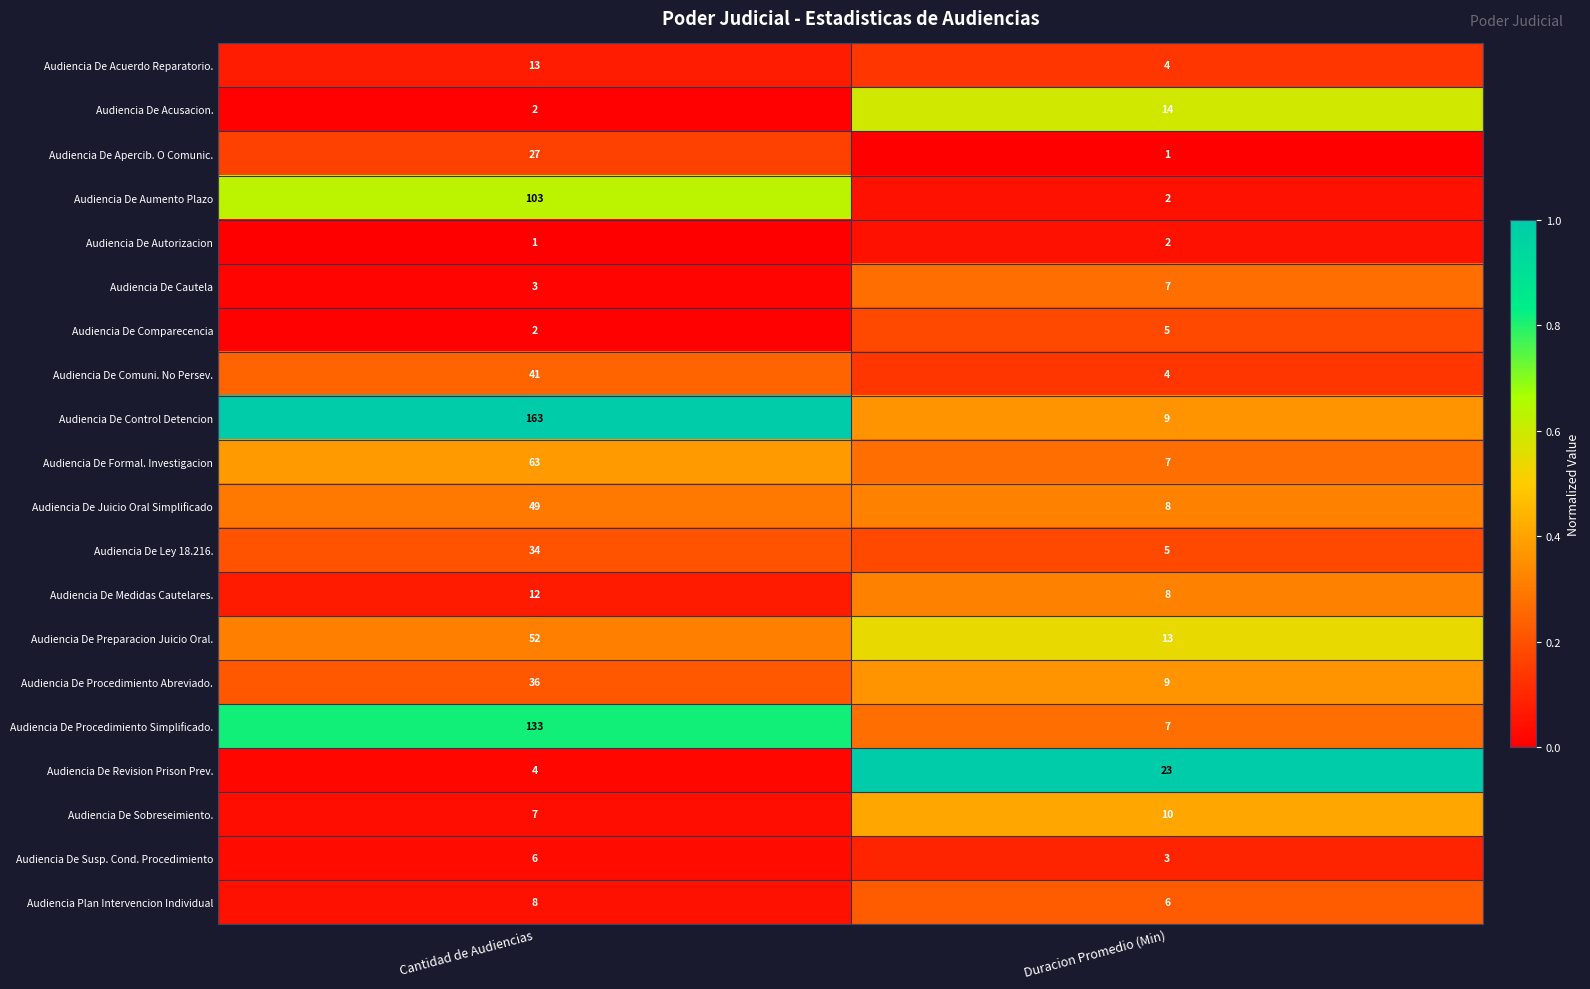

List the series in order of their peak value, highest first.

Audiencia De Control Detencion, Audiencia De Procedimiento Simplificado., Audiencia De Aumento Plazo, Audiencia De Formal. Investigacion, Audiencia De Preparacion Juicio Oral., Audiencia De Juicio Oral Simplificado, Audiencia De Comuni. No Persev., Audiencia De Procedimiento Abreviado., Audiencia De Ley 18.216., Audiencia De Apercib. O Comunic., Audiencia De Revision Prison Prev., Audiencia De Acusacion., Audiencia De Acuerdo Reparatorio., Audiencia De Medidas Cautelares., Audiencia De Sobreseimiento., Audiencia Plan Intervencion Individual, Audiencia De Cautela, Audiencia De Susp. Cond. Procedimiento, Audiencia De Comparecencia, Audiencia De Autorizacion